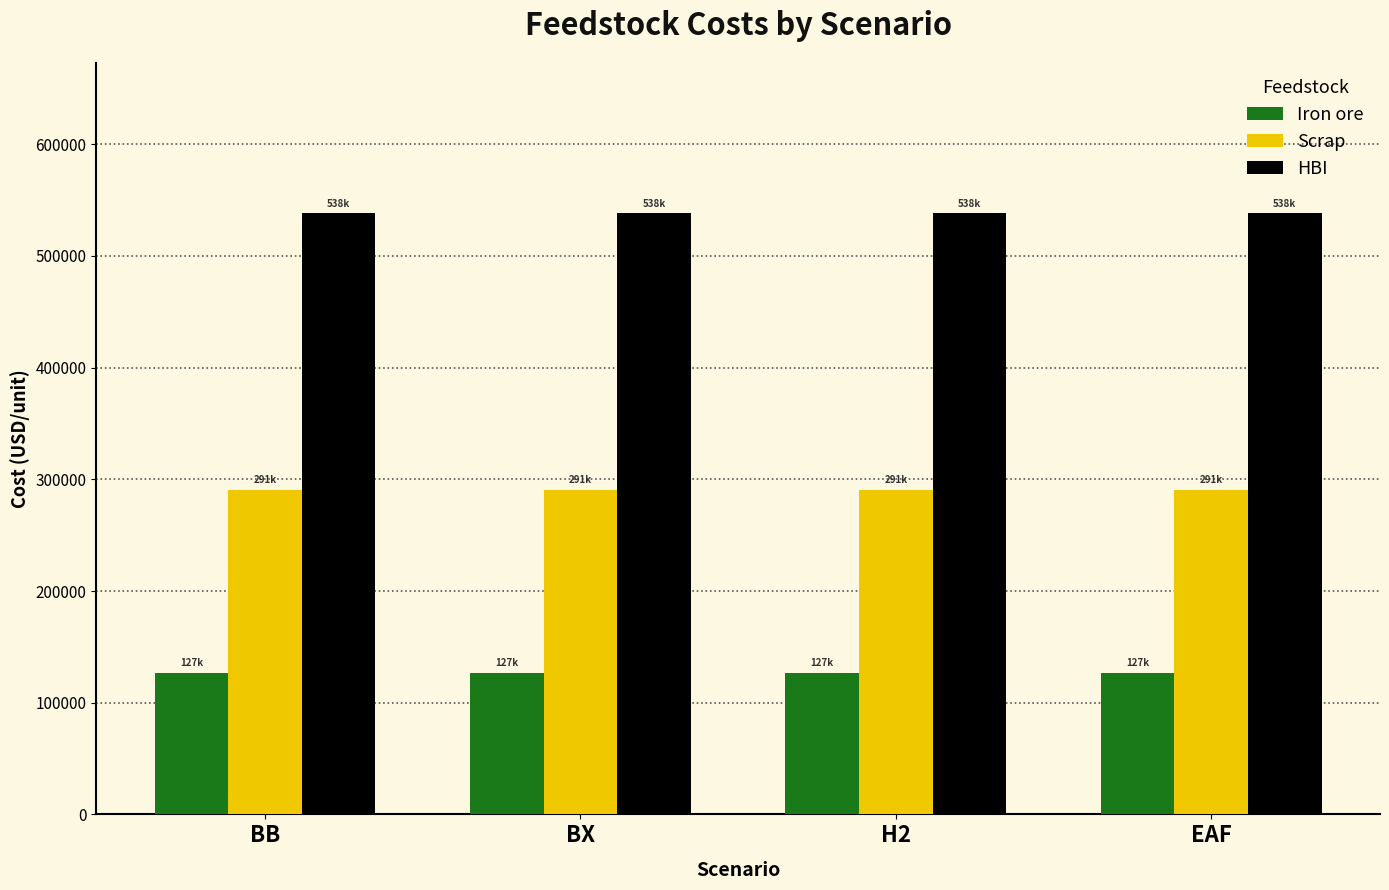

What position from the left is BB?

1